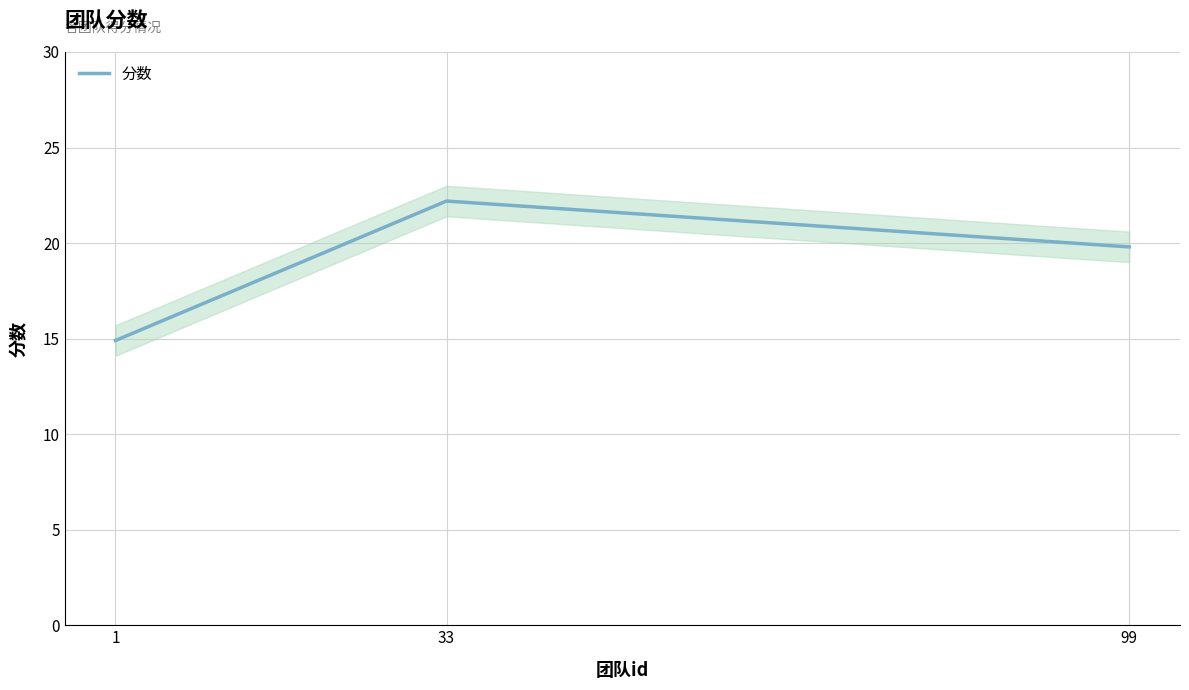

Reading right to left, list all the values displayed in this chart.

99=19.8	33=22.2	1=14.9